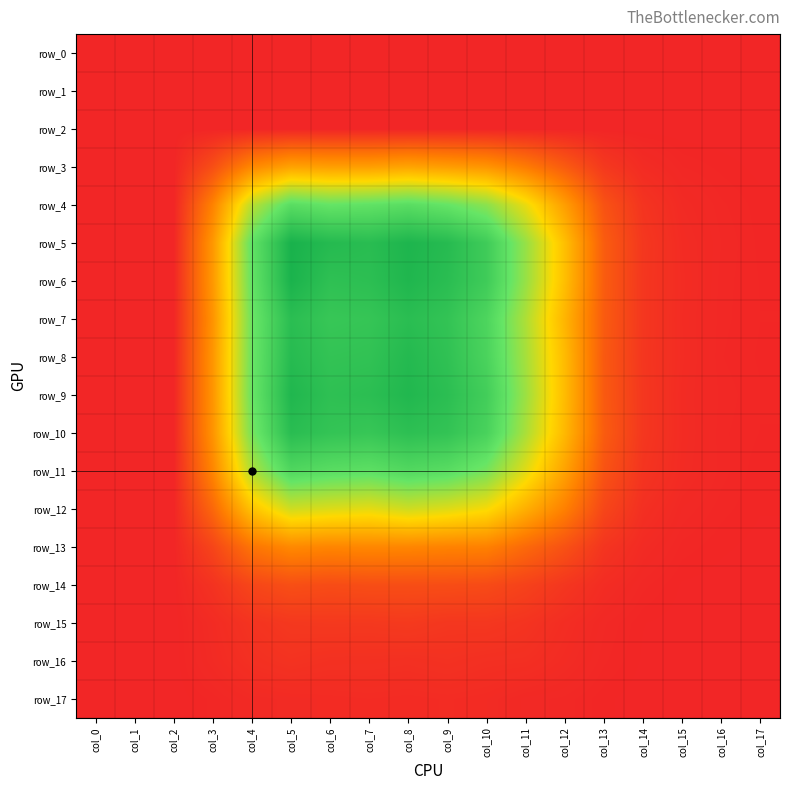

The value of row_14 at col_12 is 0.0. True or false?

False